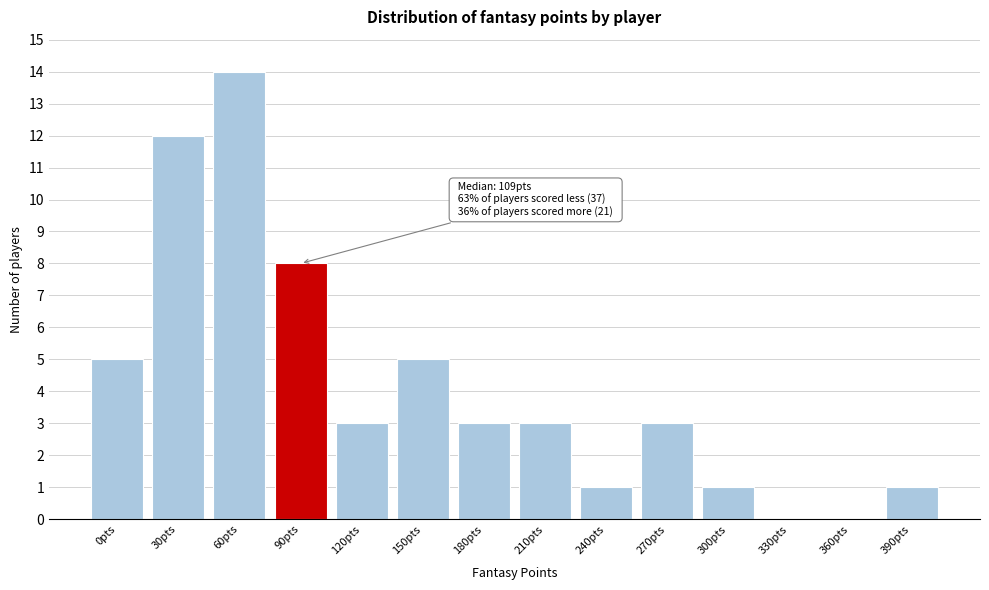

Reading left to right, list all the values displayed in this chart.

0pts=5	30pts=12	60pts=14	90pts=8	120pts=3	150pts=5	180pts=3	210pts=3	240pts=1	270pts=3	300pts=1	330pts=0	360pts=0	390pts=1